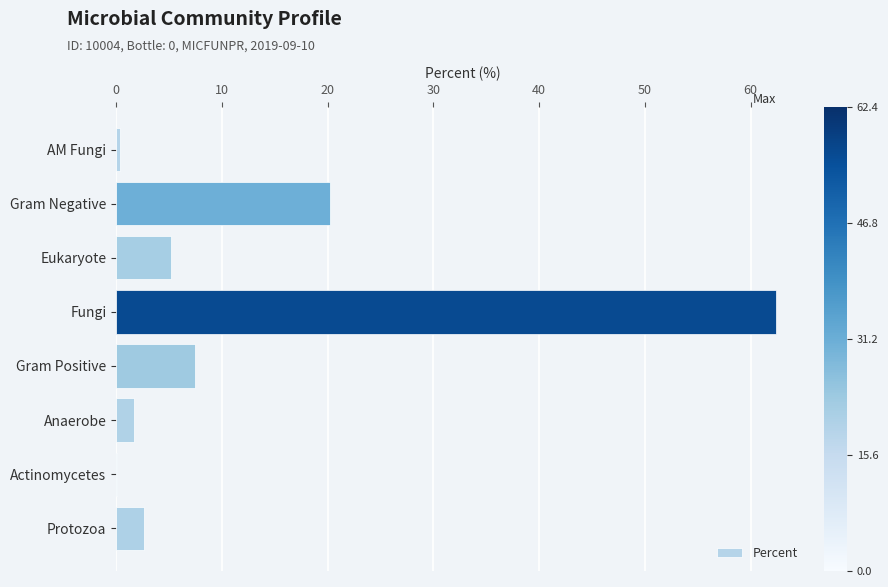

Where is the data nearest to the value 31?

Gram Negative